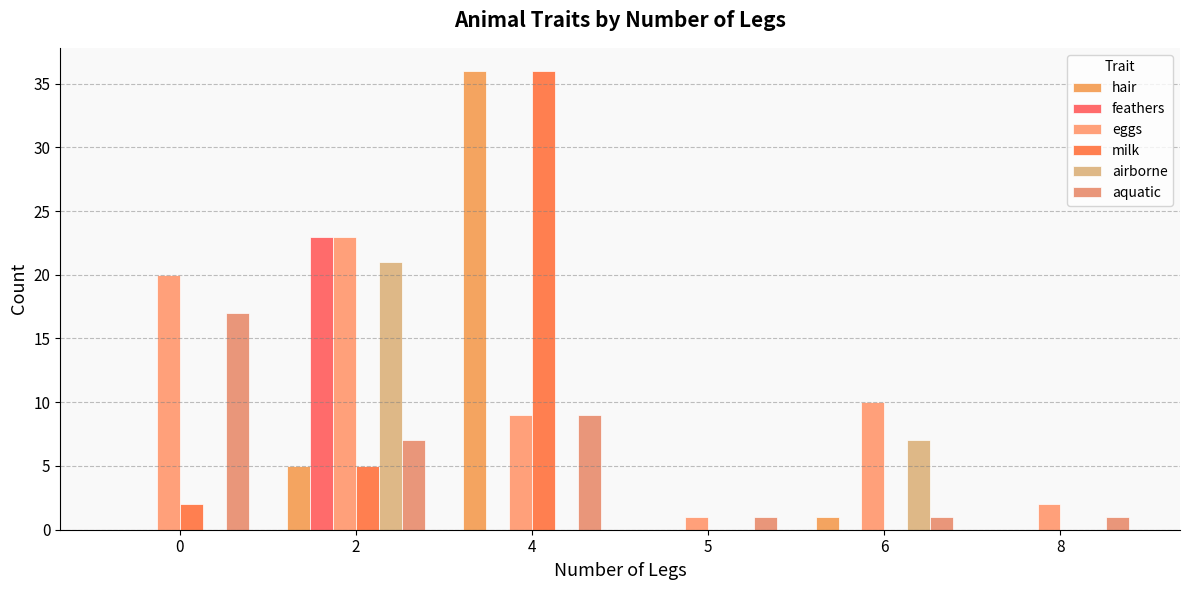

Where is aquatic nearest to the value 9?

4